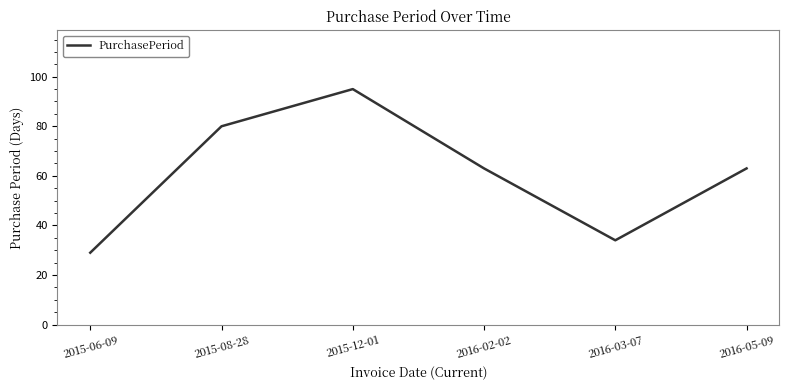

Reading left to right, what are all the values shown in this chart?

2015-06-09=29	2015-08-28=80	2015-12-01=95	2016-02-02=63	2016-03-07=34	2016-05-09=63